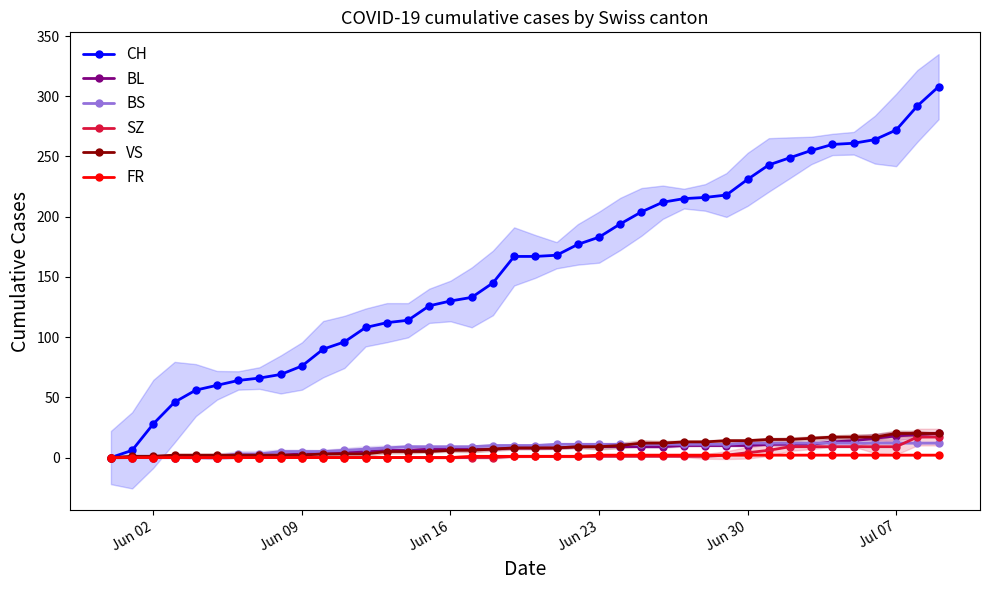

Which series ends up on top after the final intersection of BS and BL?

BL